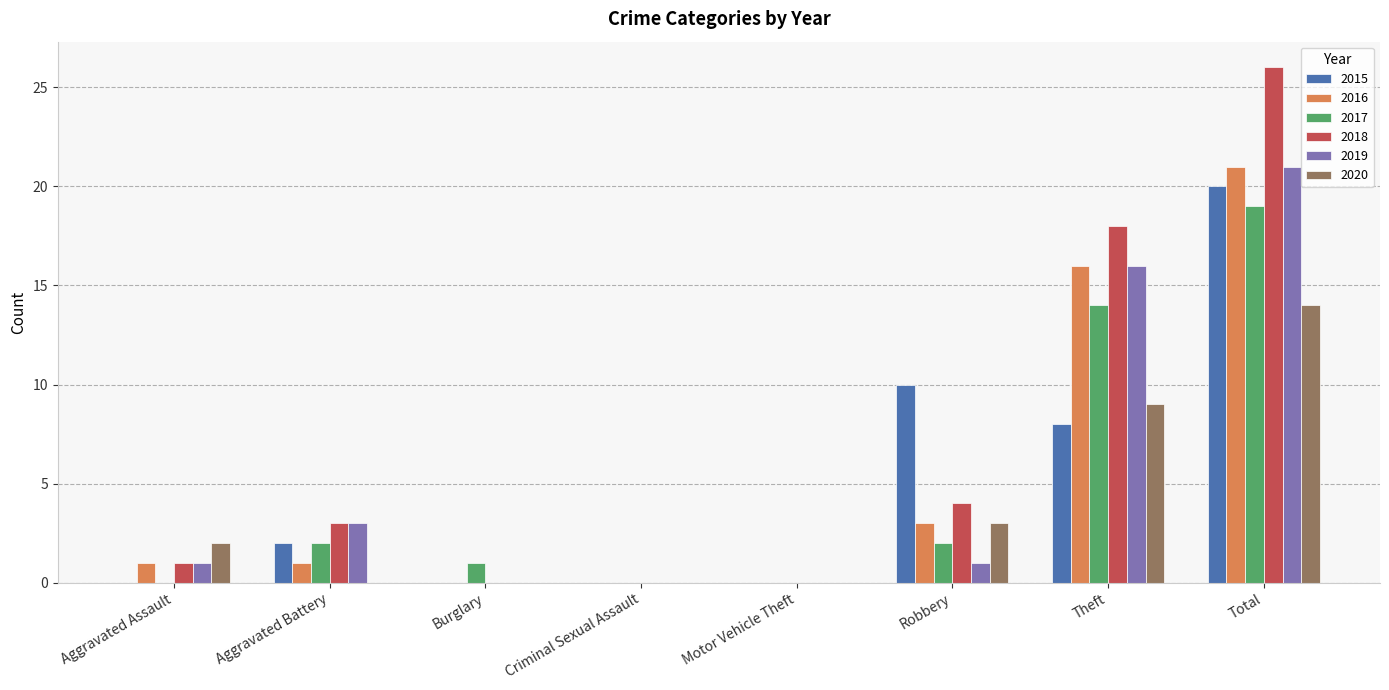

The 2018 series shows 37 at Total. True or false?

False